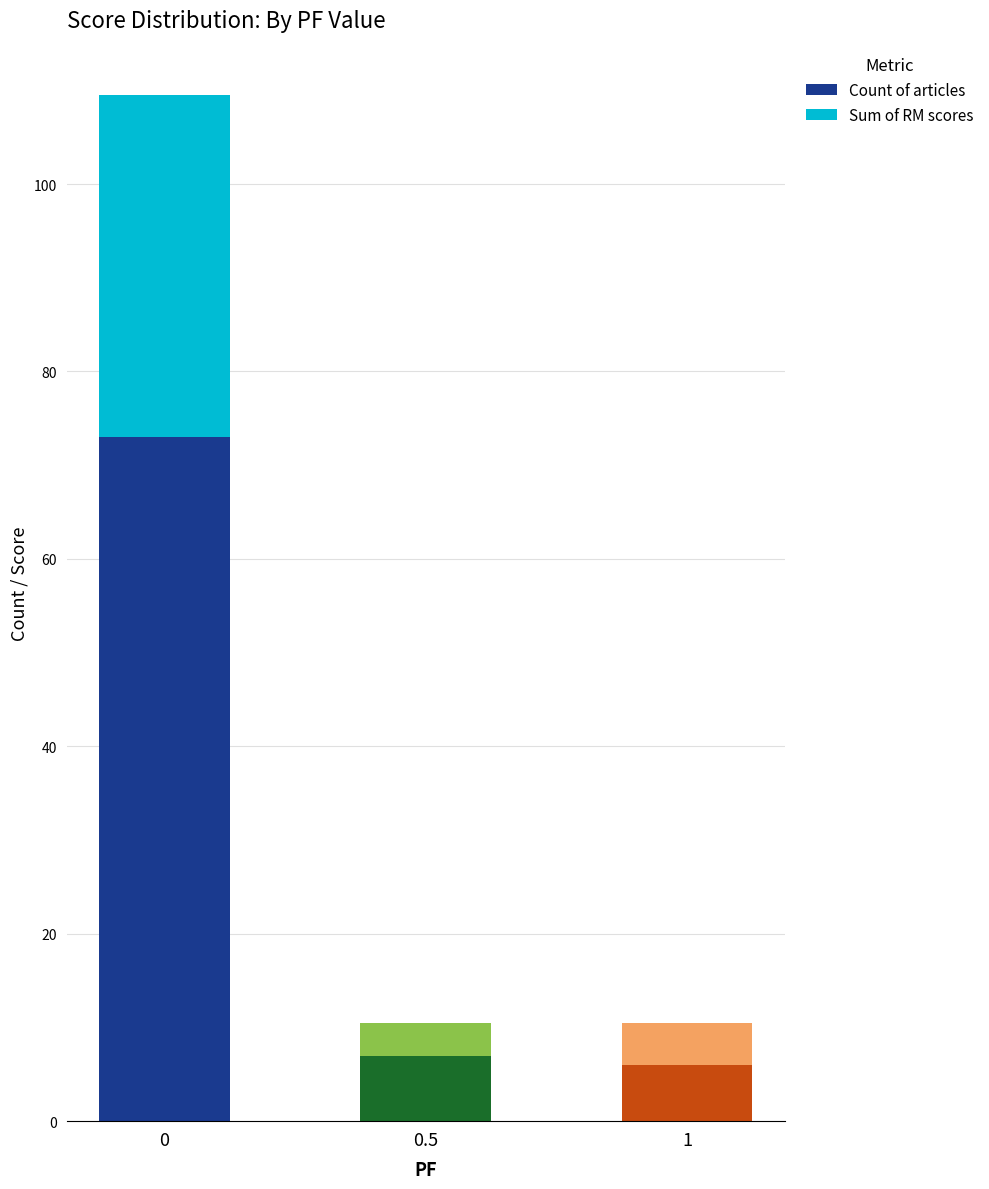

What is the minimum value for Count of articles?

6.0